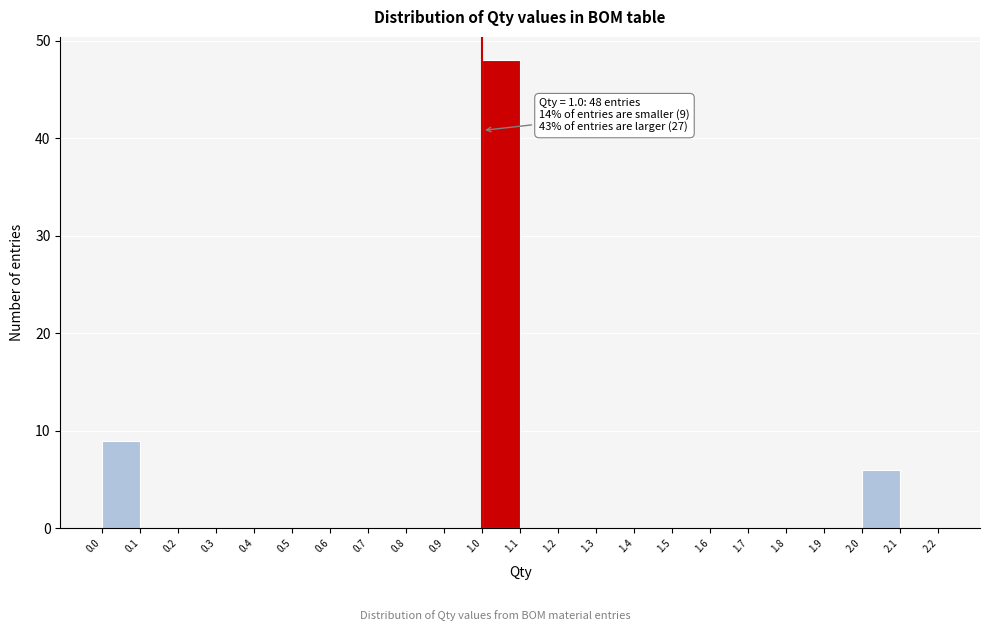

Over which range of the x-axis is the bar tallest?

1.0 to 1.1